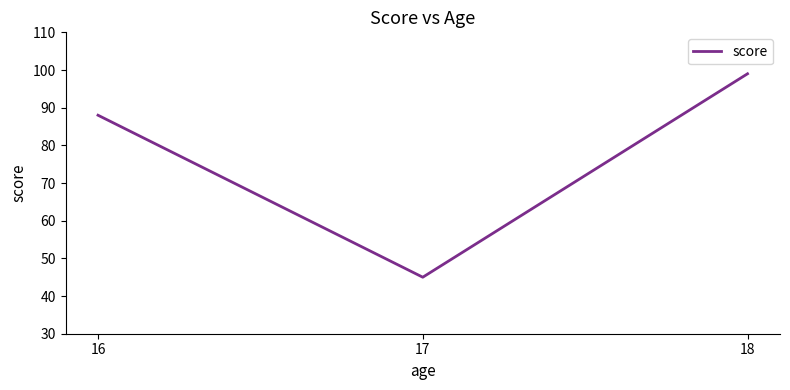

True or false: the data shows 152 at 18.

False